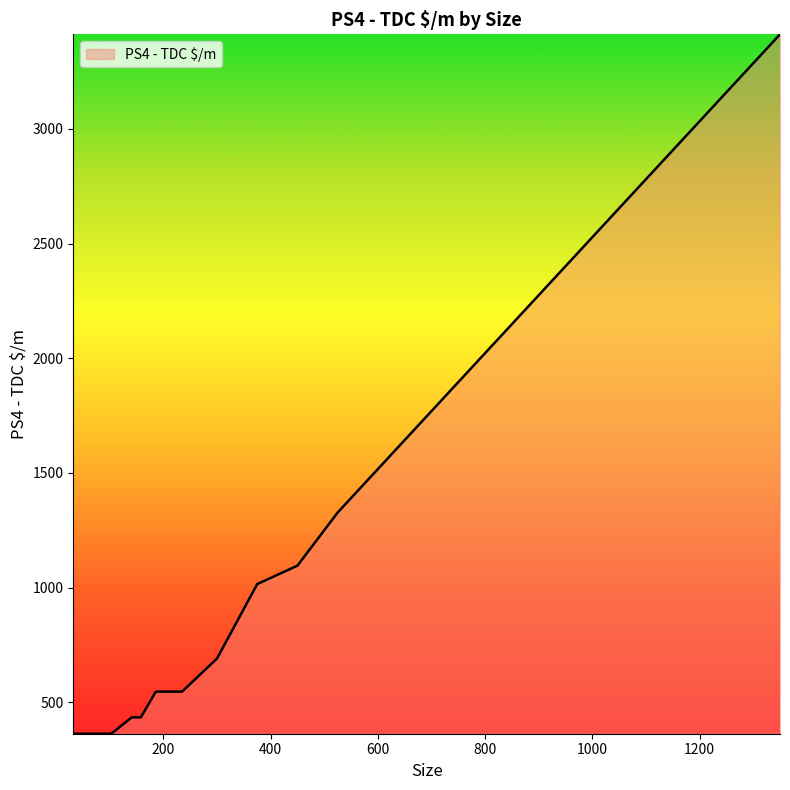

How many lines are shown in the chart?

1